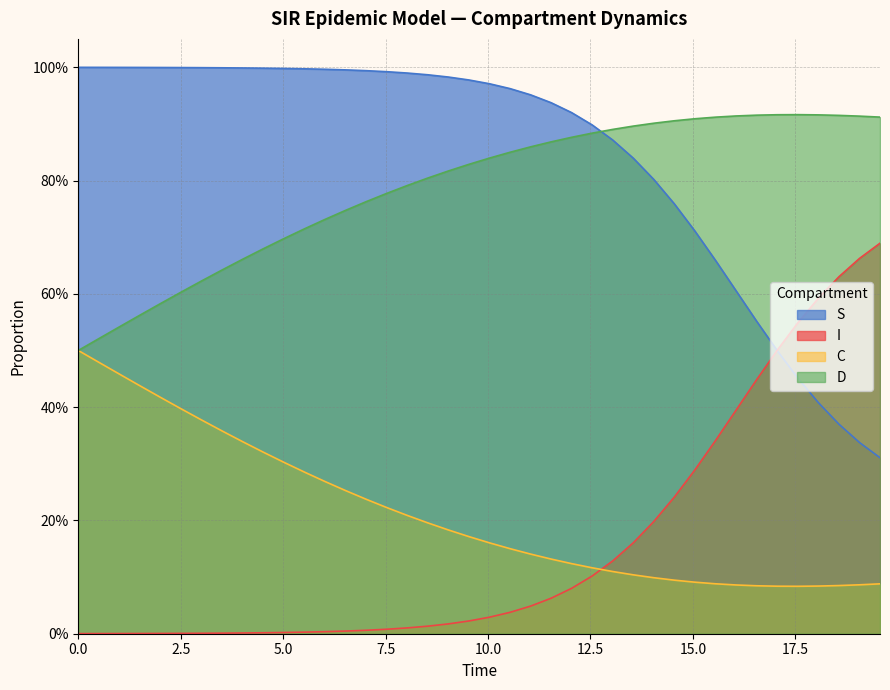

In C, how many points are lower than both neighbors (excluding endpoints)?

1